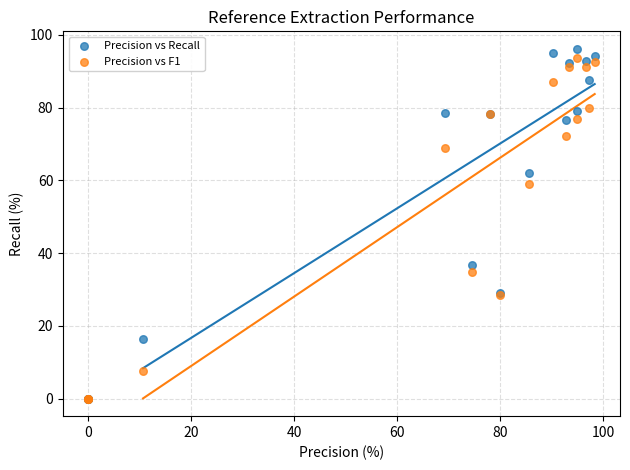

Which series contains the highest Y value?

Precision vs Recall